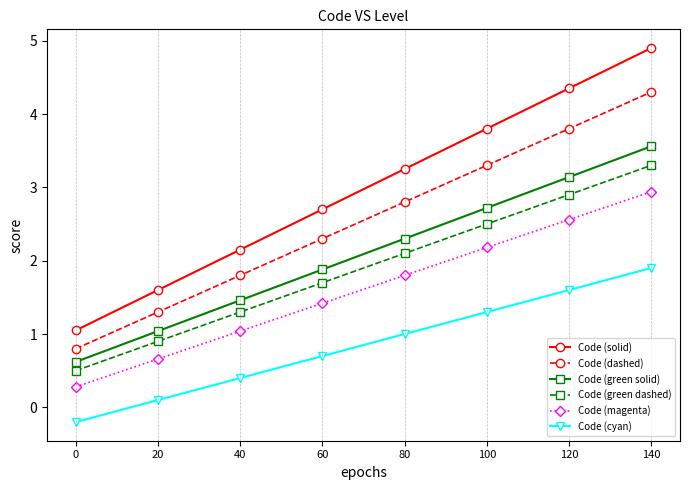

What is the highest value of the Code (cyan) series?

1.9